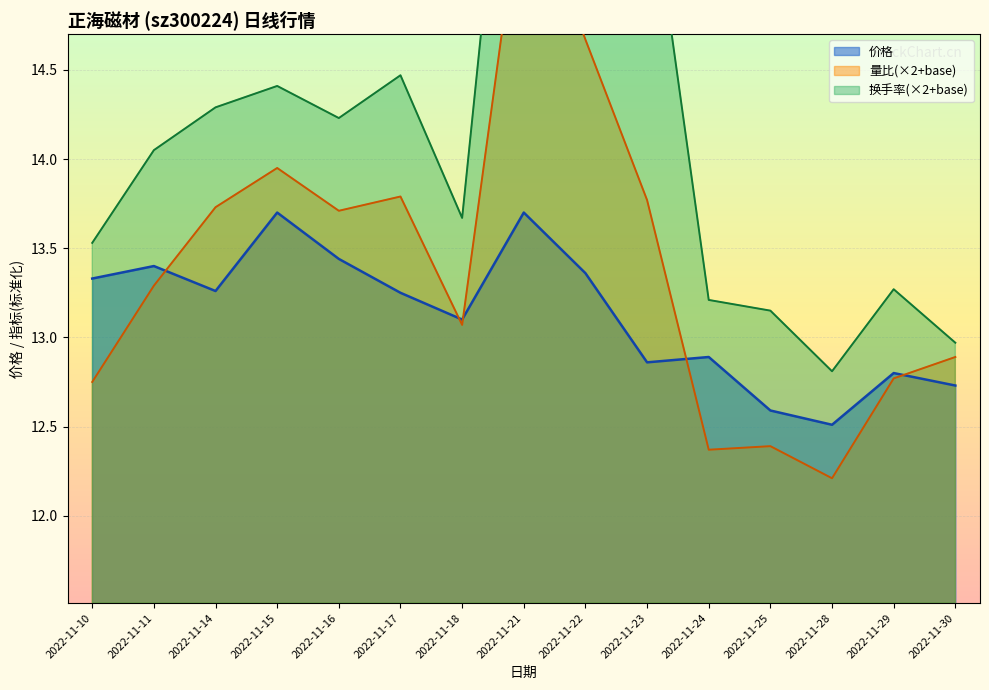

At which category does the chart reach its peak across all series?

2022-11-21